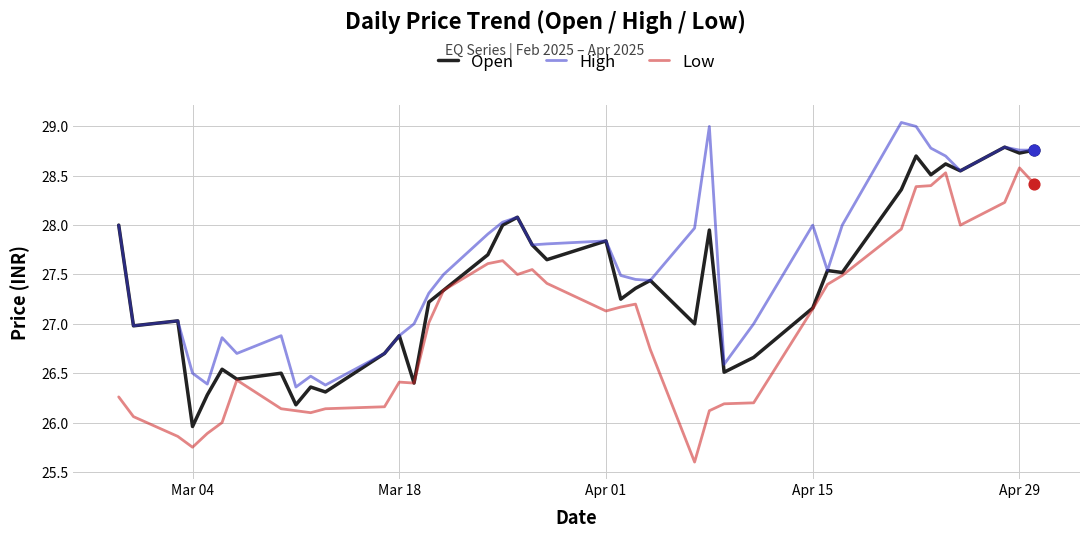

Which series has the largest total across all categories?

High